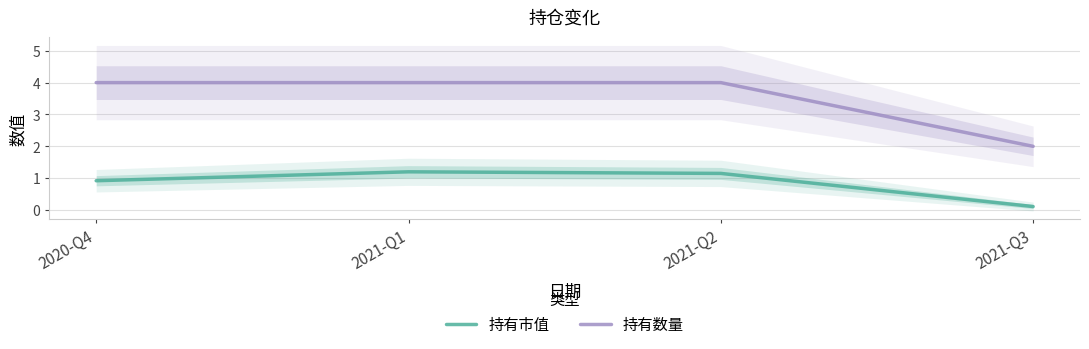

Is it true that 持有数量 equals 5.7 at 2021-Q2?

False